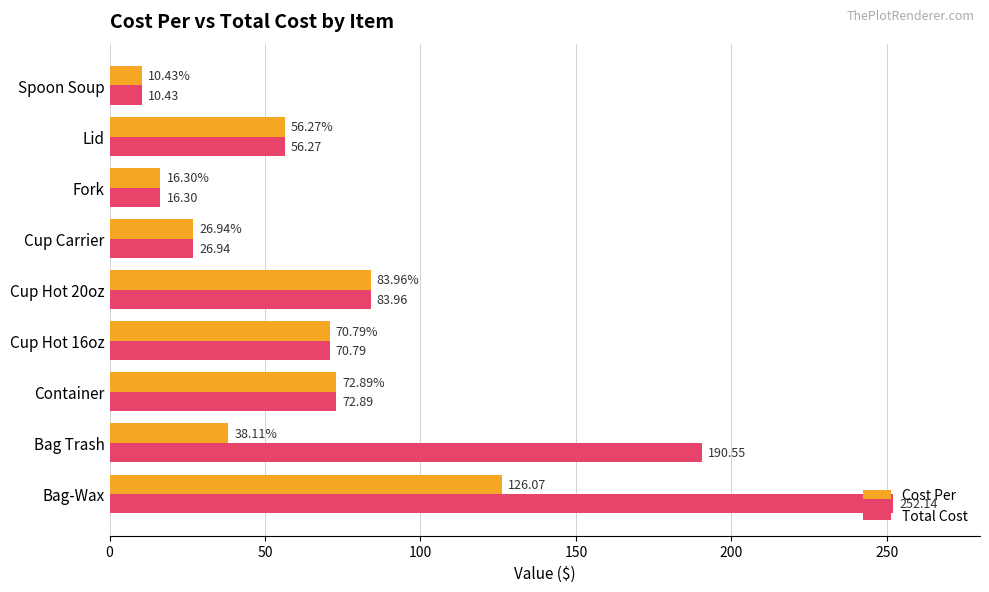

List the series in order of their peak value, highest first.

Total Cost, Cost Per